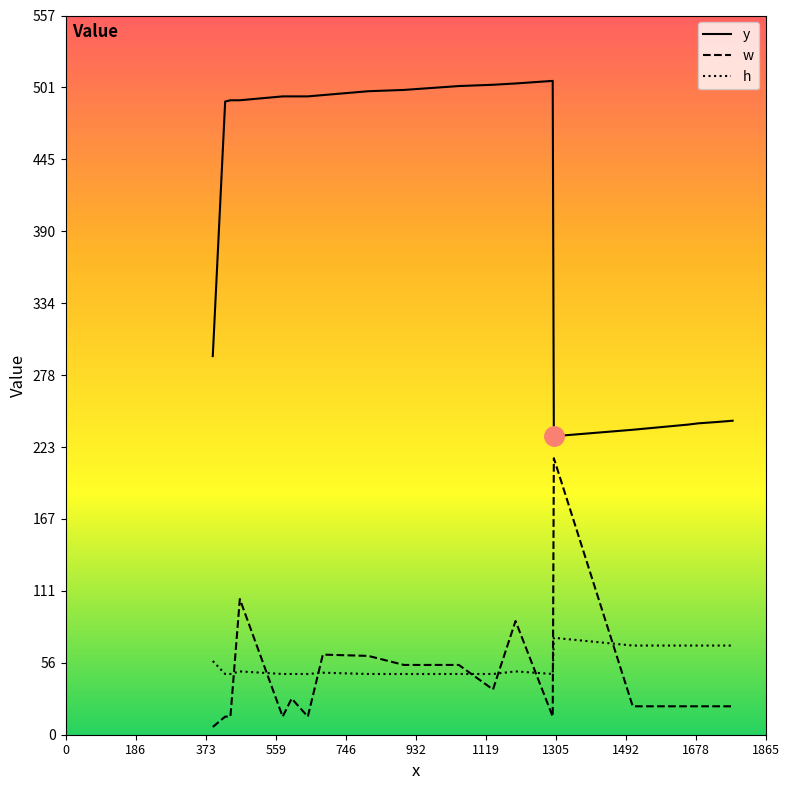

List the series in order of their peak value, lowest first.

h, w, y